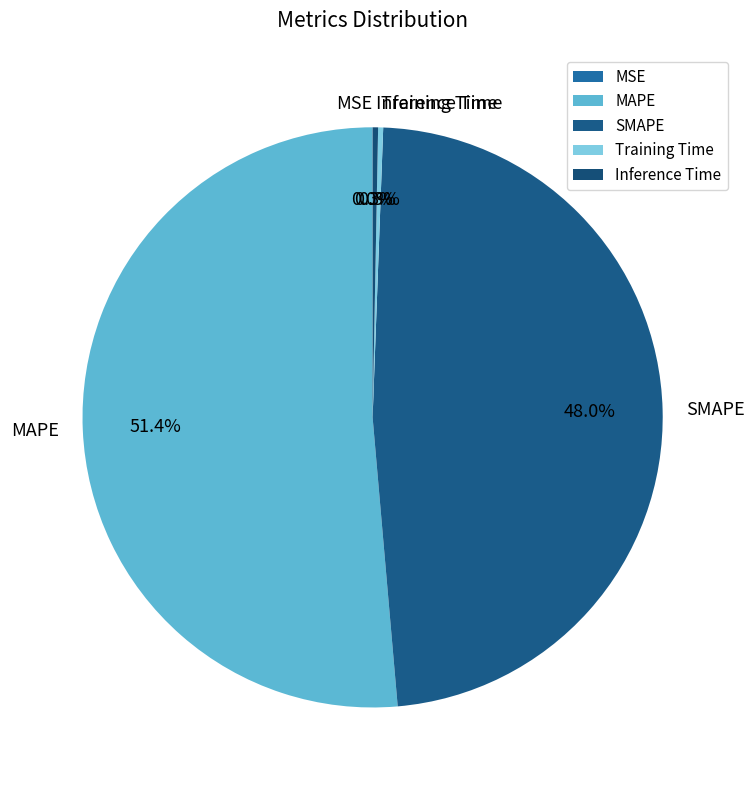

What percentage is the MAPE slice, to the nearest percent?

51%